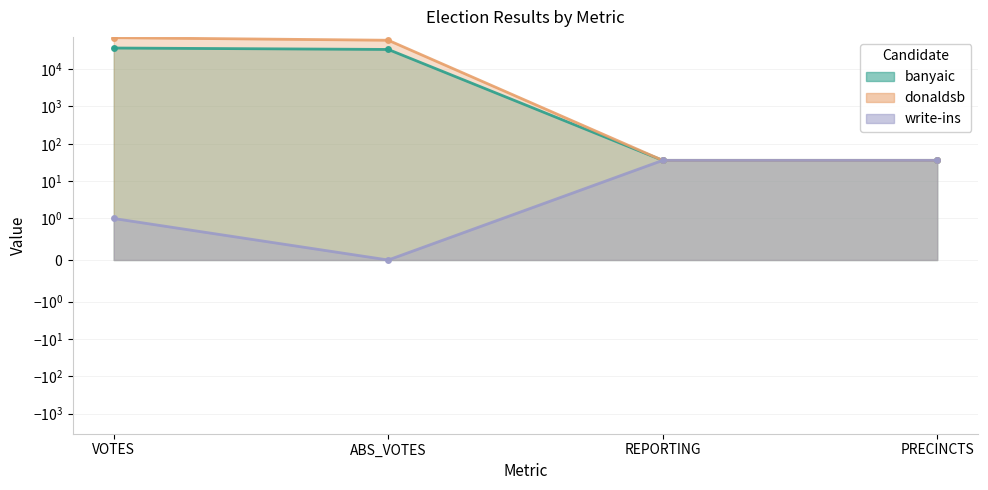

Between PRECINCTS and REPORTING, which is larger?

PRECINCTS